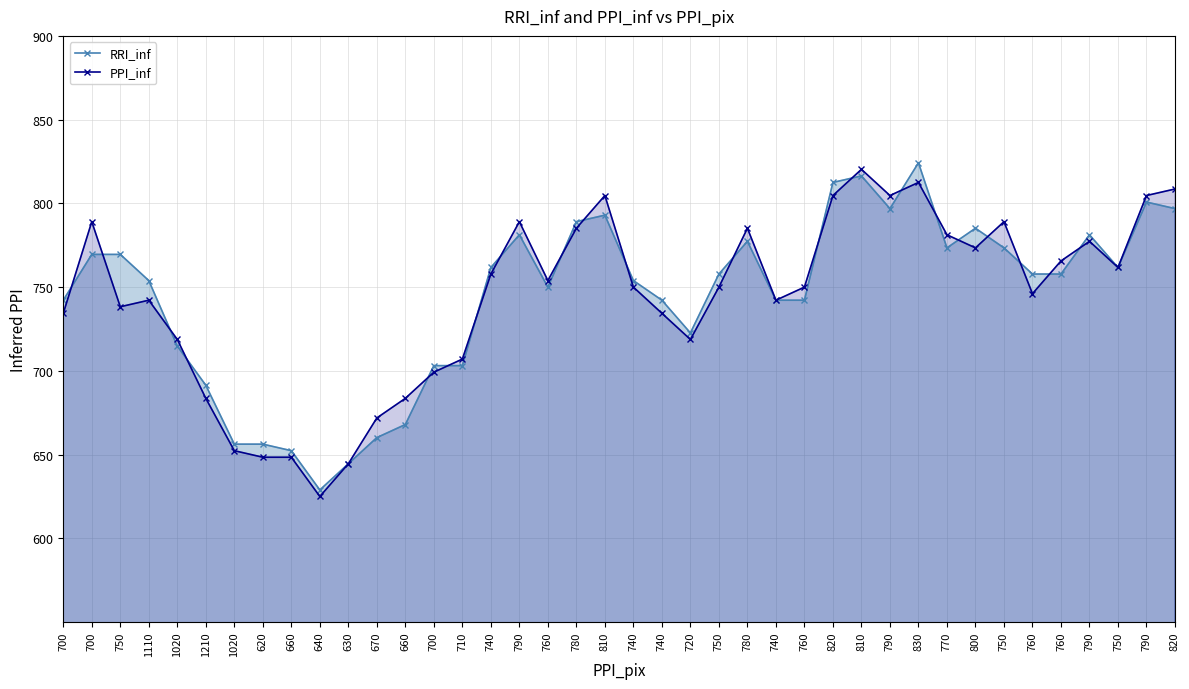

What is the label of the 28th point from the left?

820